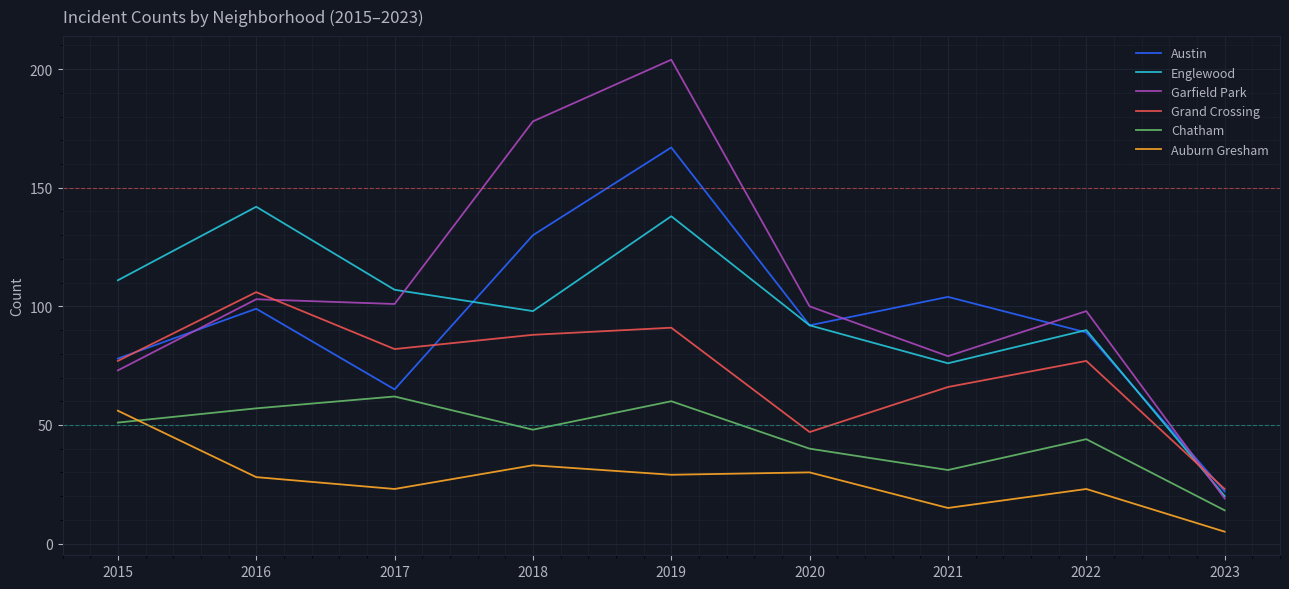

Reading right to left, what are all the values shown in this chart?

Austin: 2023=22	2022=89	2021=104	2020=92	2019=167	2018=130	2017=65	2016=99	2015=78
Englewood: 2023=20	2022=90	2021=76	2020=92	2019=138	2018=98	2017=107	2016=142	2015=111
Garfield Park: 2023=19	2022=98	2021=79	2020=100	2019=204	2018=178	2017=101	2016=103	2015=73
Grand Crossing: 2023=23	2022=77	2021=66	2020=47	2019=91	2018=88	2017=82	2016=106	2015=77
Chatham: 2023=14	2022=44	2021=31	2020=40	2019=60	2018=48	2017=62	2016=57	2015=51
Auburn Gresham: 2023=5	2022=23	2021=15	2020=30	2019=29	2018=33	2017=23	2016=28	2015=56